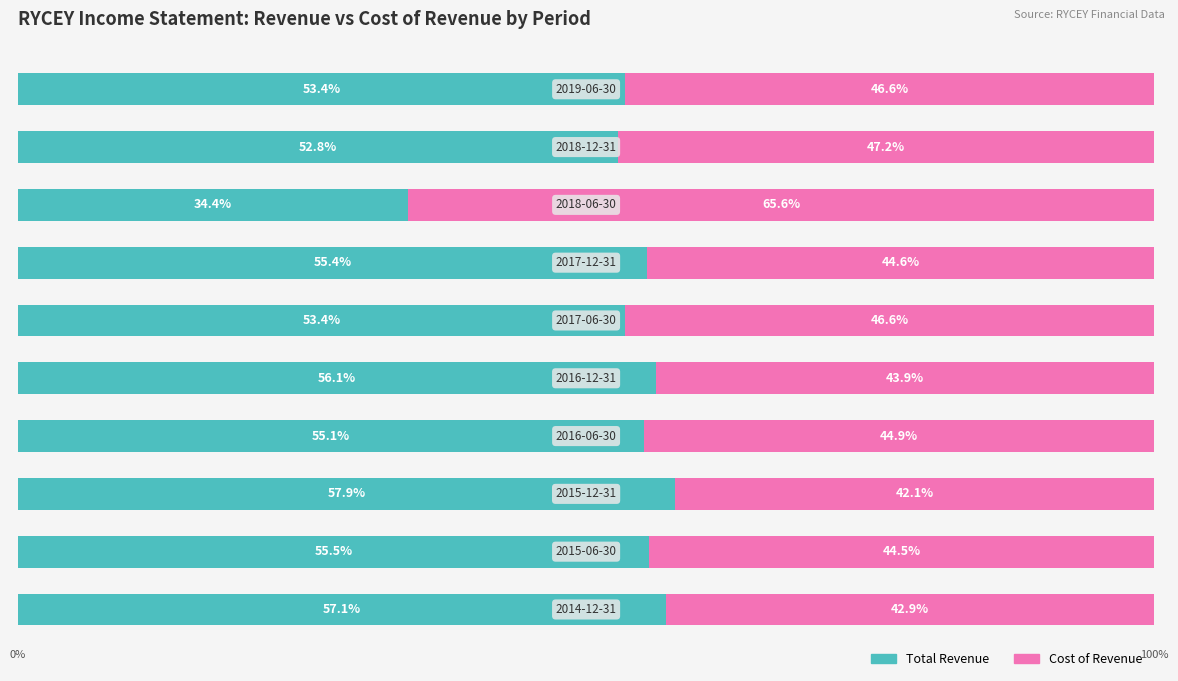

What are all the series names shown in the legend?

Total Revenue, Cost of Revenue